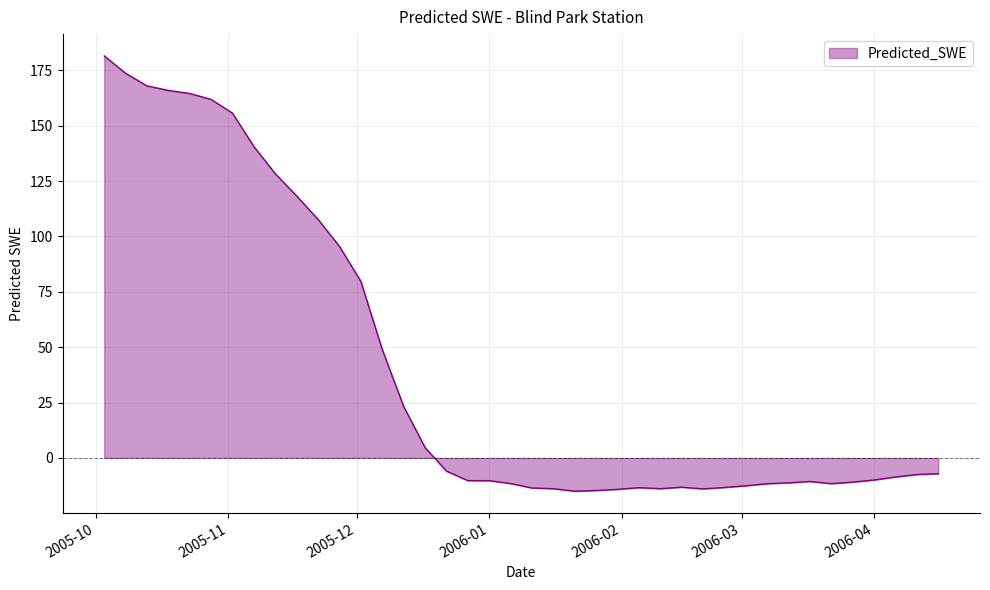

What is the difference between the maximum and minimum values?

196.6